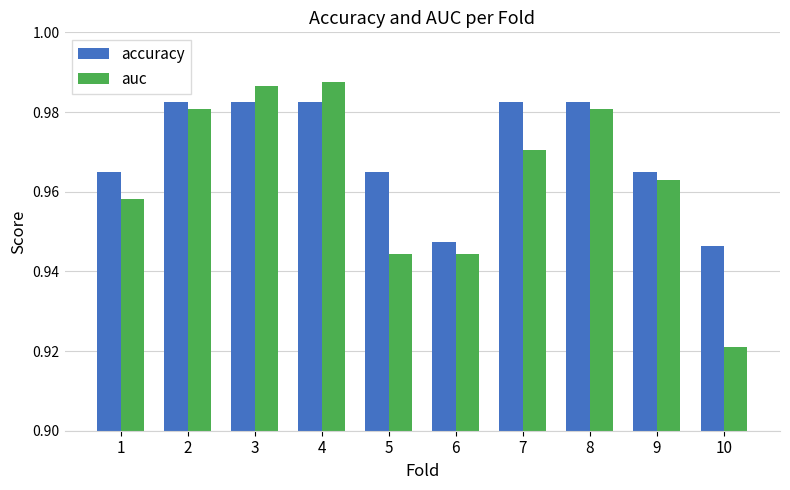

What is the sum of the accuracy values at 10 and 5?

1.9